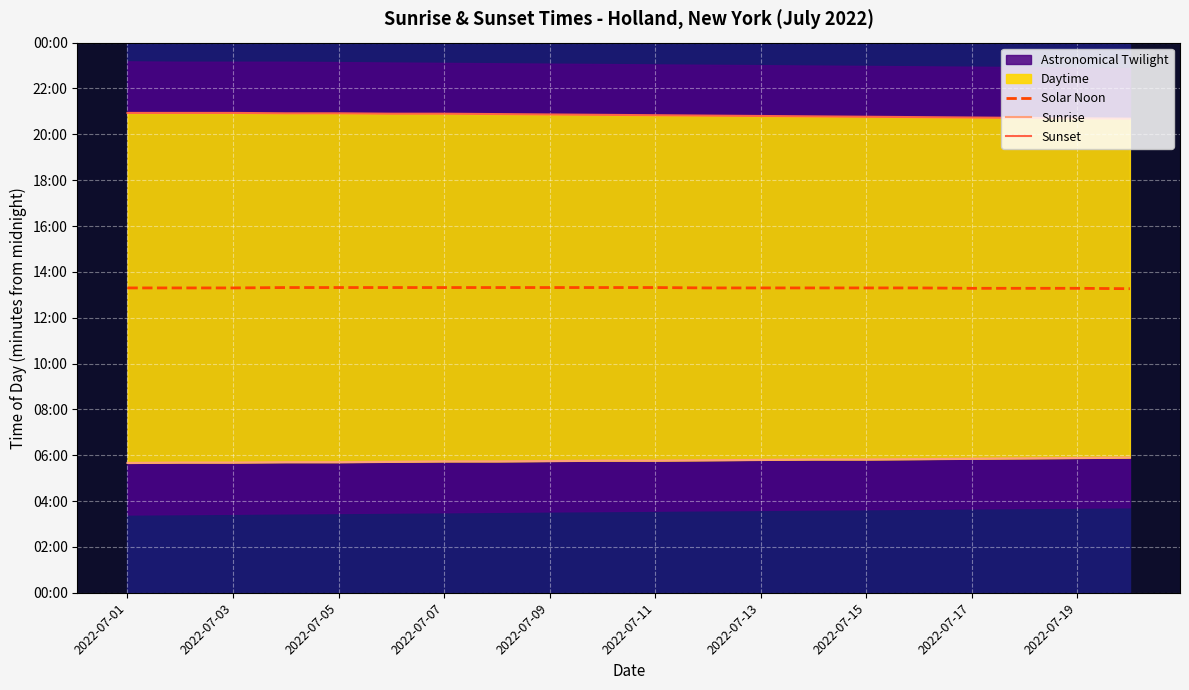

True or false: Solar Noon and Sunrise intersect in this chart.

False